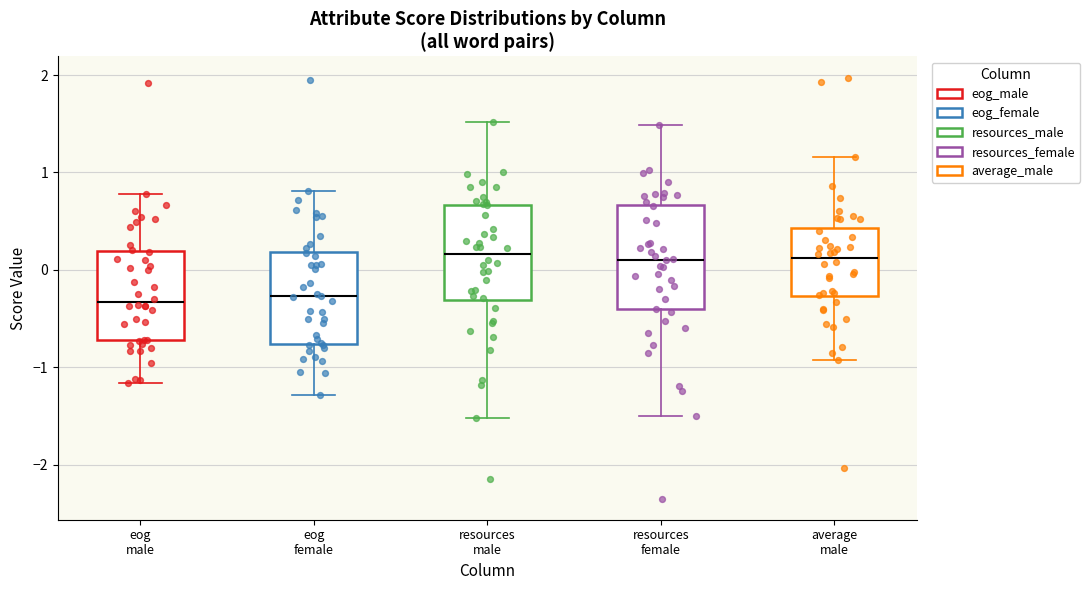

Where is the upper edge of the box for resources female on the y-axis? The values are not printed on the chart, so give them approximately, as read against the axis.

0.7